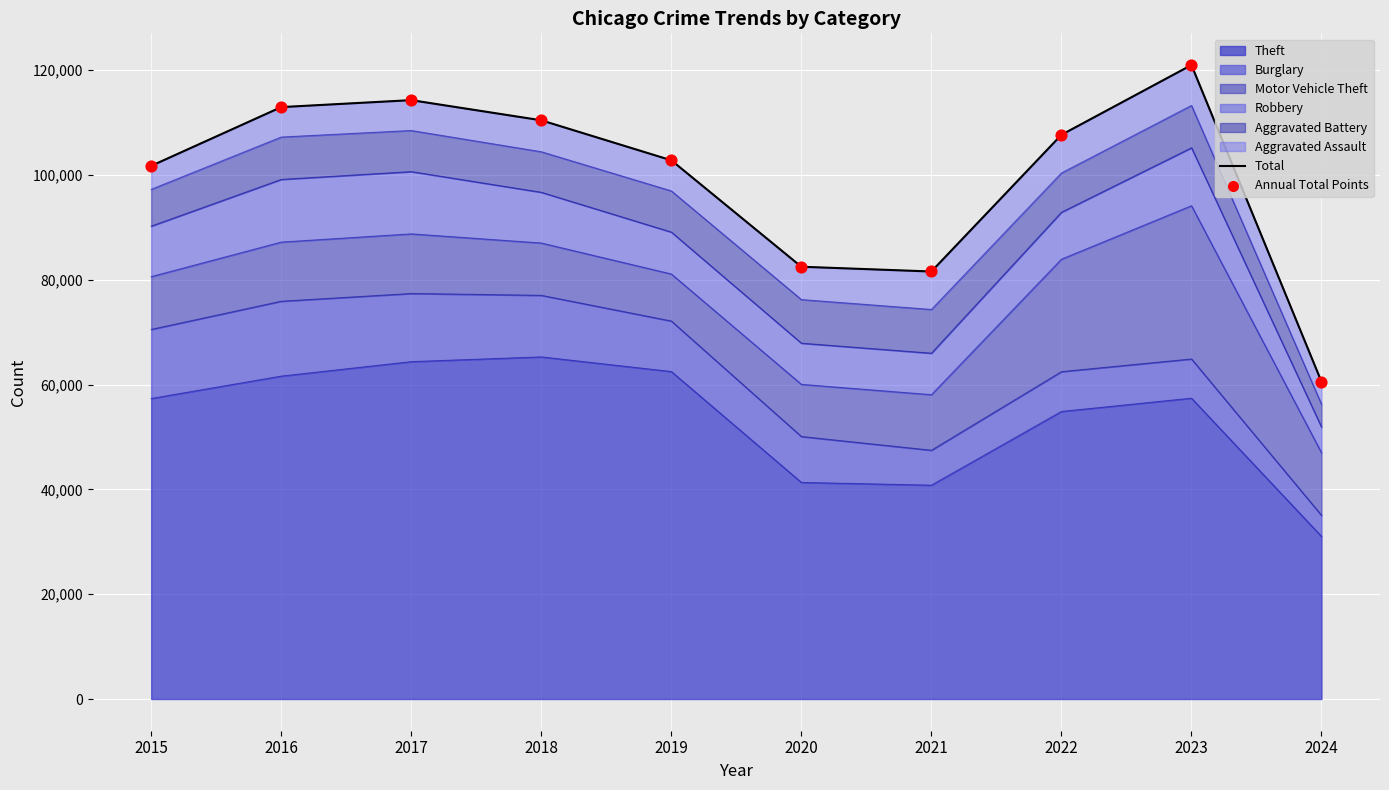

What is the maximum value for Theft?

65289